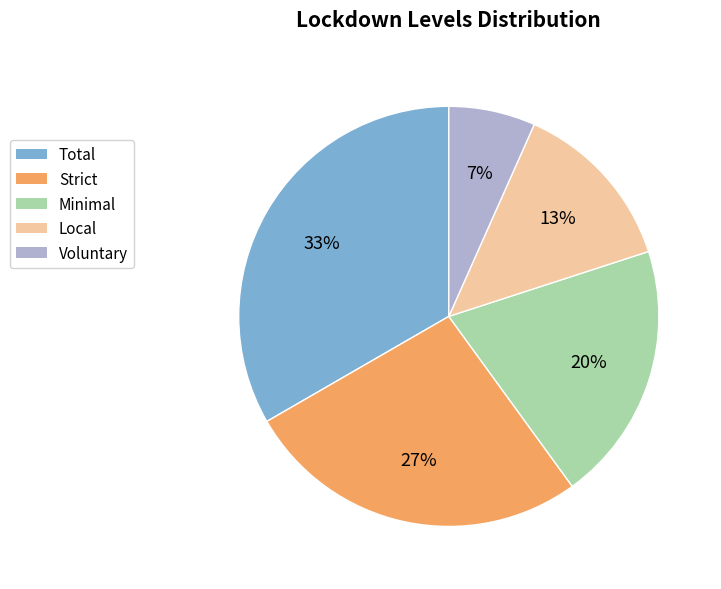

Which has a higher value, Total or Minimal?

Total